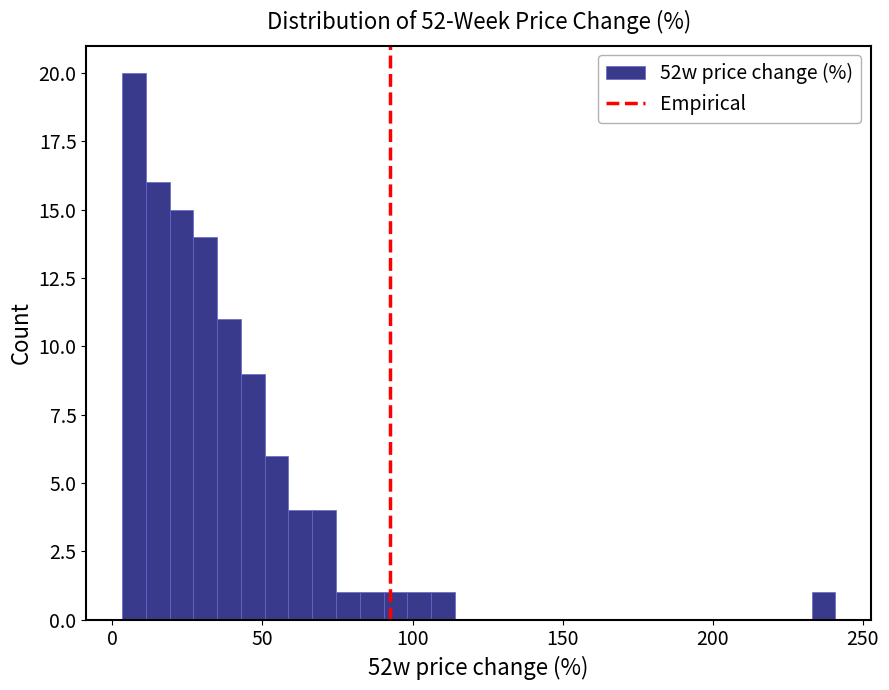

Around what value on the x-axis is the tallest bar? Give the approximate position of its centre, as read against the axis.

5